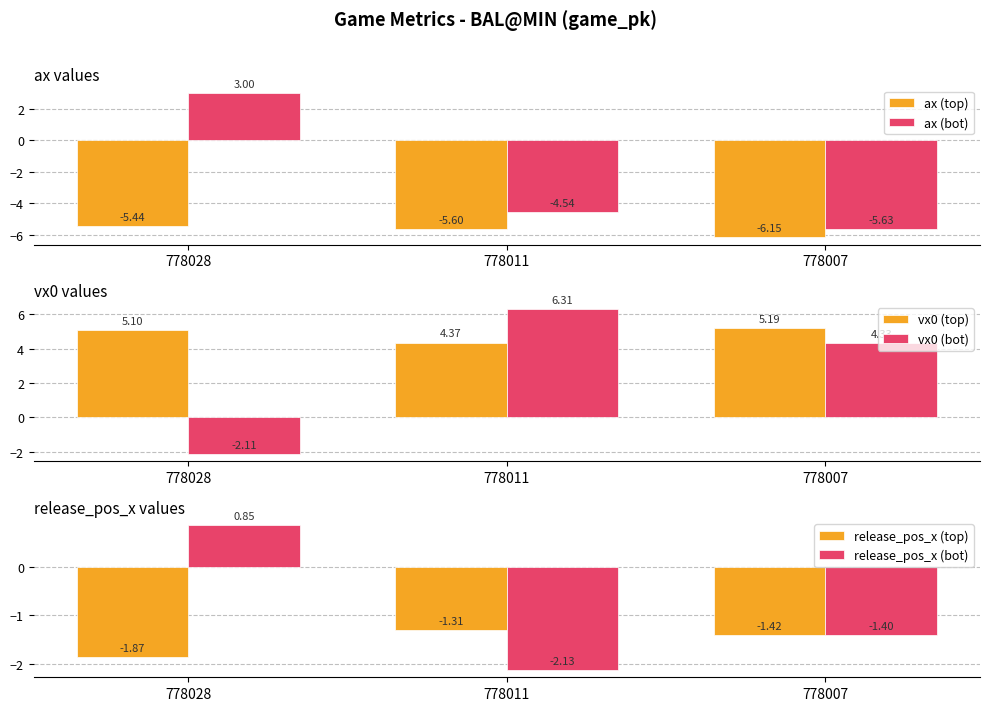

Reading left to right, what are all the values shown in this chart?

ax (top): 778028=-5.4	778011=-5.6	778007=-6.1
ax (bot): 778028=3.0	778011=-4.5	778007=-5.6
vx0 (top): 778028=5.1	778011=4.4	778007=5.2
vx0 (bot): 778028=-2.1	778011=6.3	778007=4.3
release_pos_x (top): 778028=-1.9	778011=-1.3	778007=-1.4
release_pos_x (bot): 778028=0.8	778011=-2.1	778007=-1.4